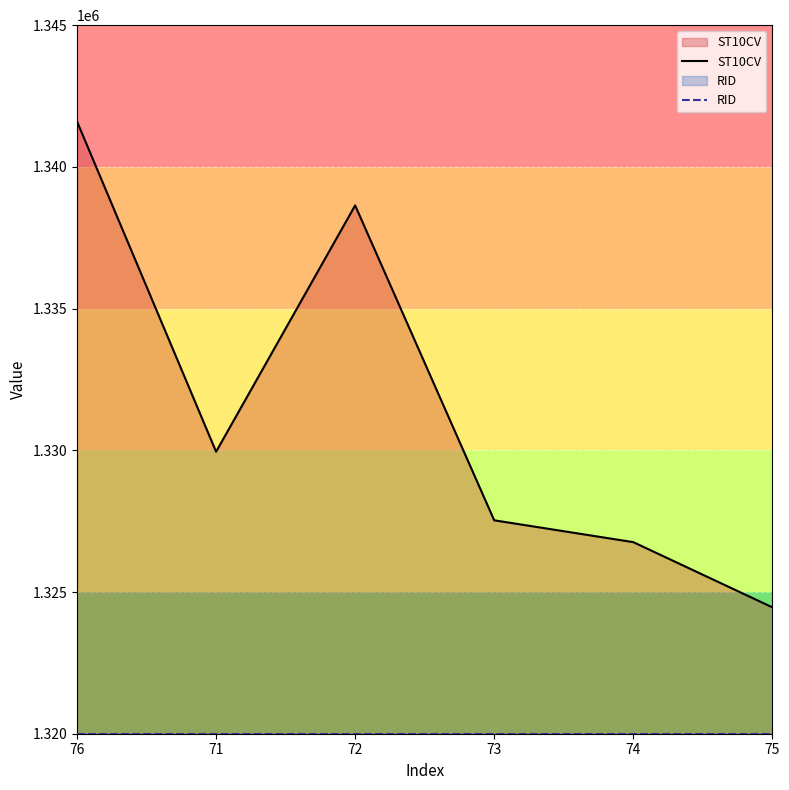

True or false: ST10CV and RID cross at least once.

False